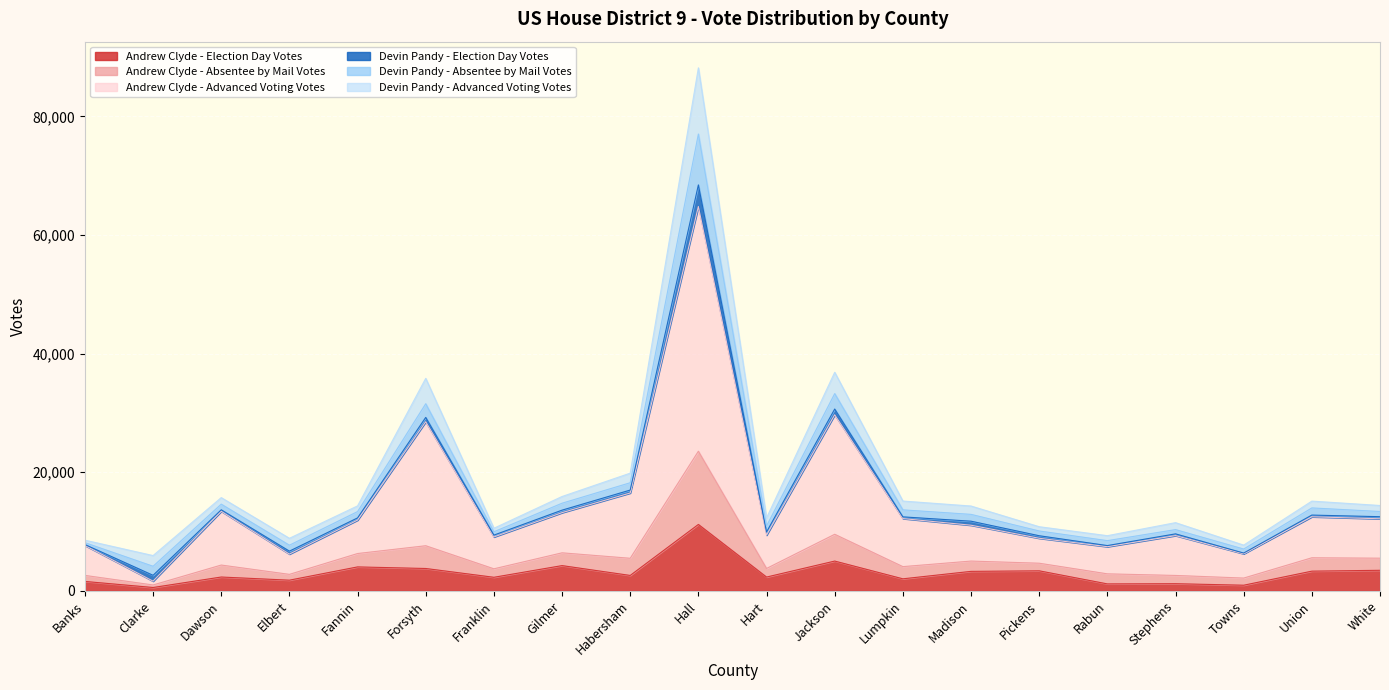

Count the number of categories in the chart.

20